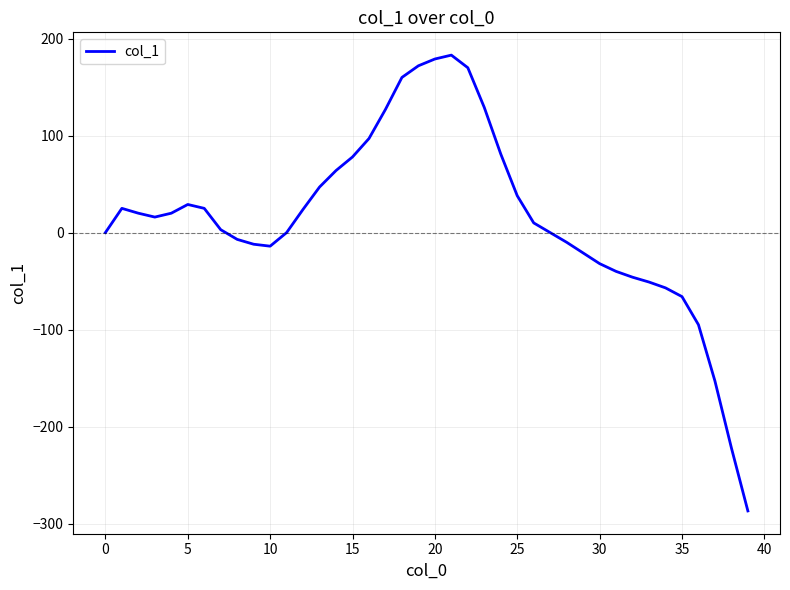

What is the difference between the maximum and minimum values?

470